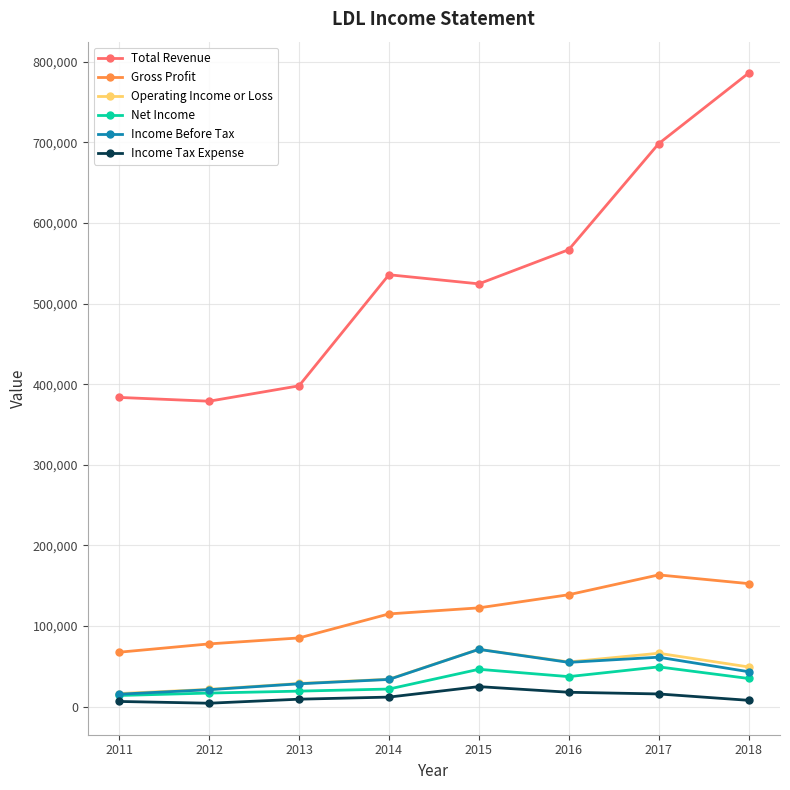

What are all the series names shown in the legend?

Total Revenue, Gross Profit, Operating Income or Loss, Net Income, Income Before Tax, Income Tax Expense